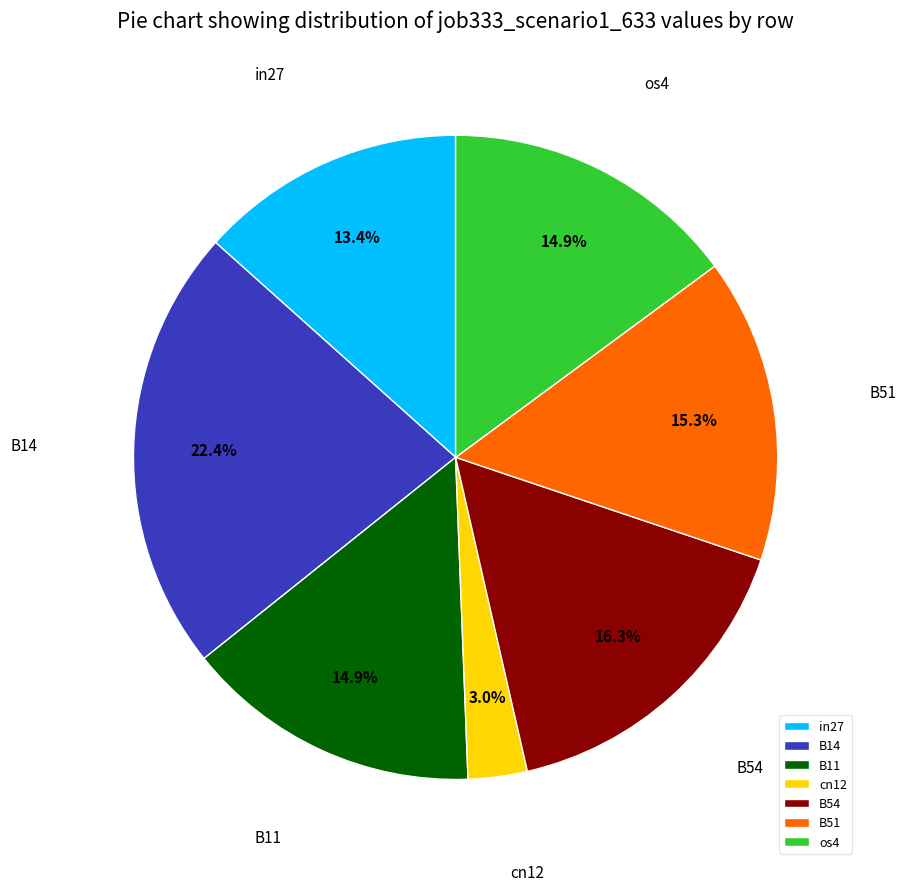

To the nearest percent, what percentage of the pie is B51?

15%